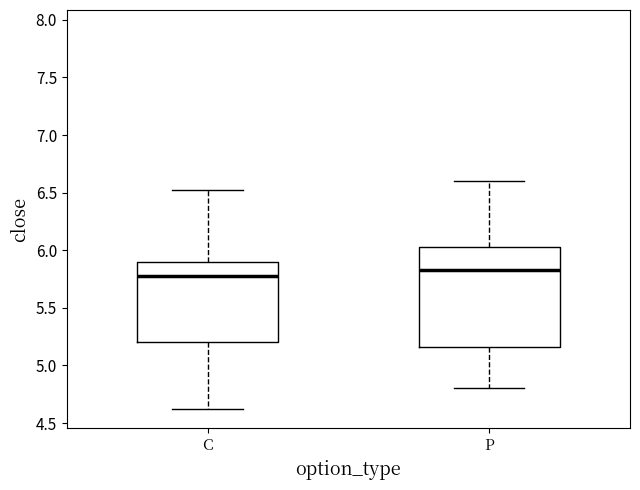

Comparing the boxes themselves (not the whiskers), which one is the tallest?

P